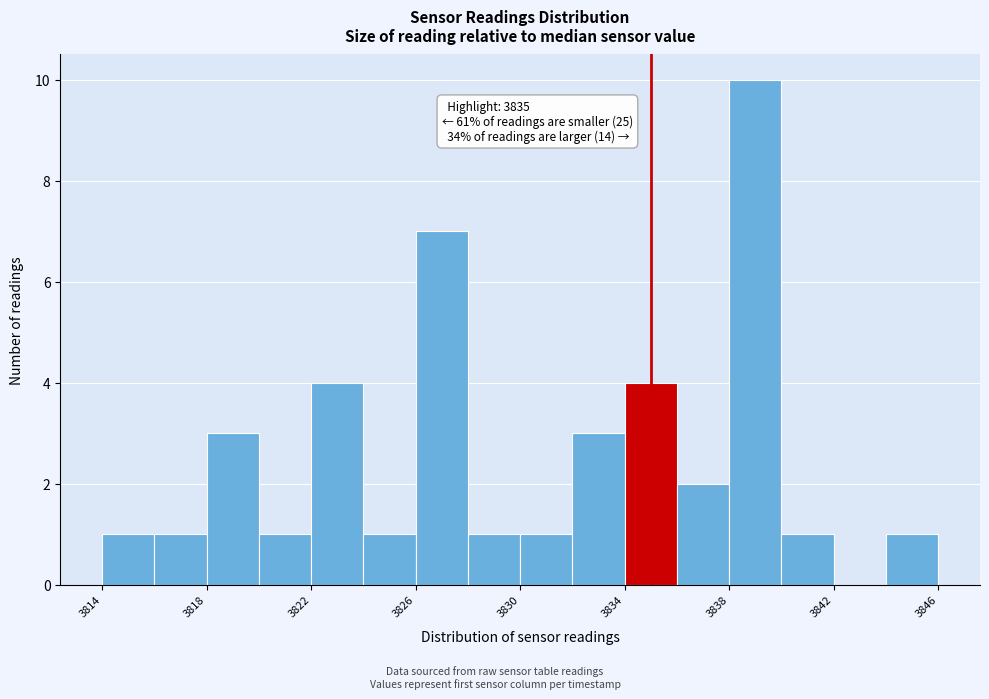

Which range on the x-axis has the tallest bar?

3838 to 3840